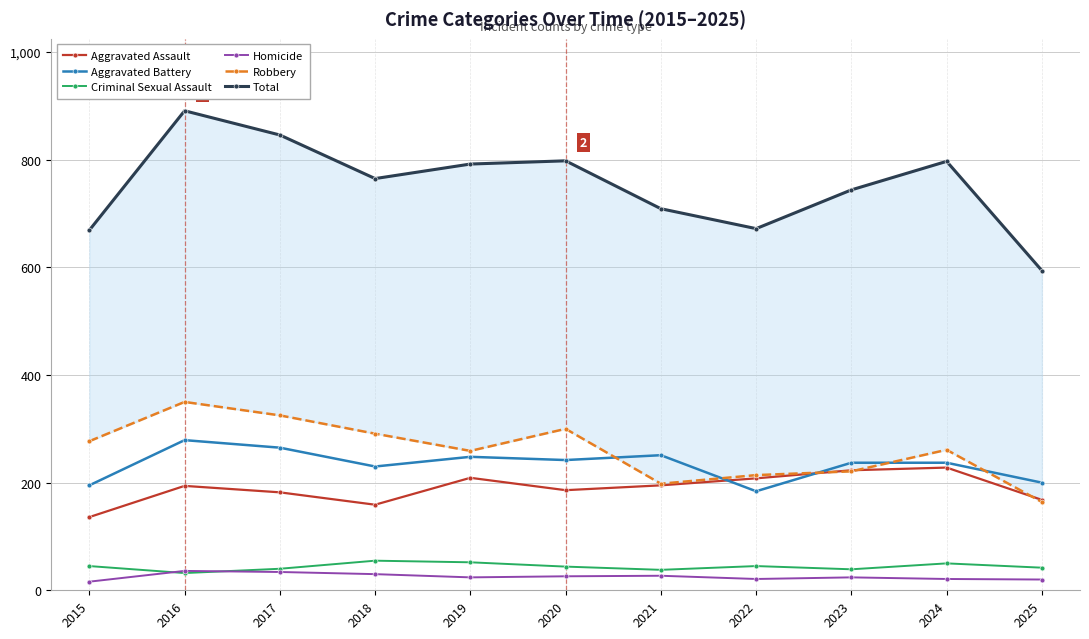

True or false: Criminal Sexual Assault and Aggravated Battery cross at least once.

False